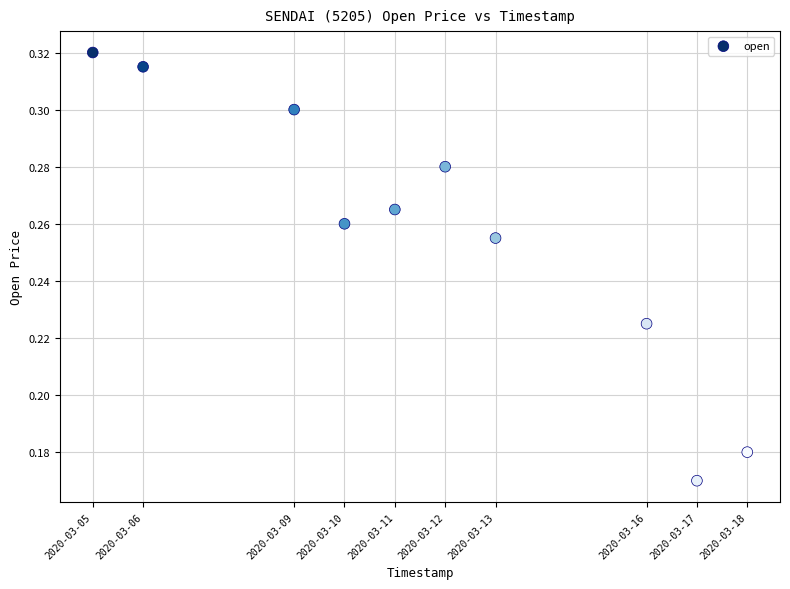

What is the average X value?

1583945280.0